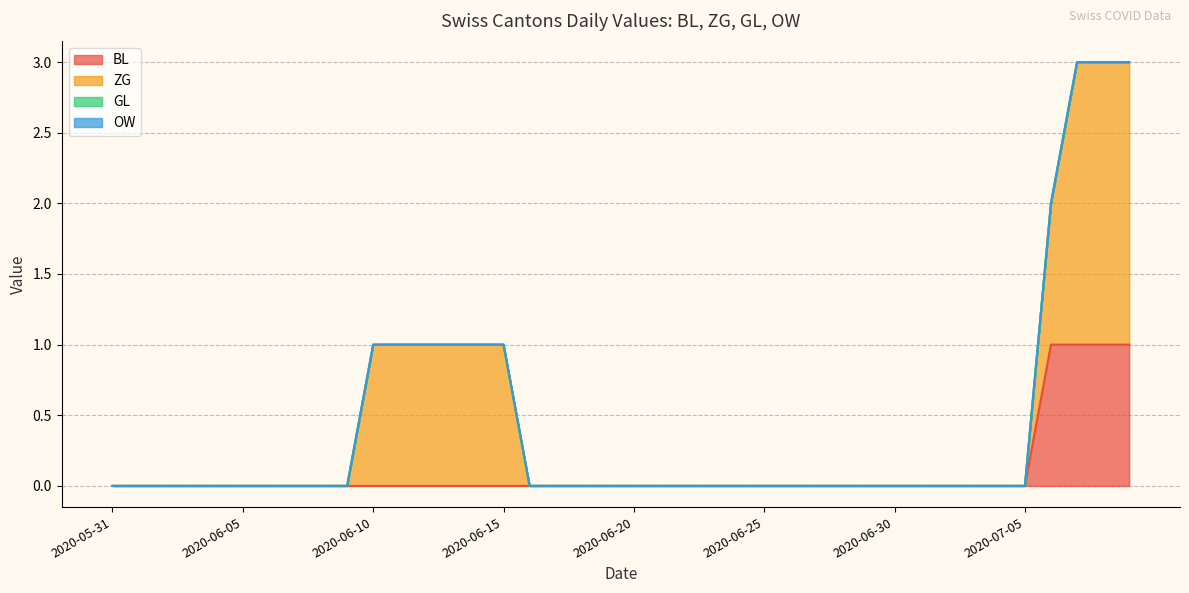

Is the value of GL at 2020-06-09 greater than the value of BL at 2020-06-28?

No